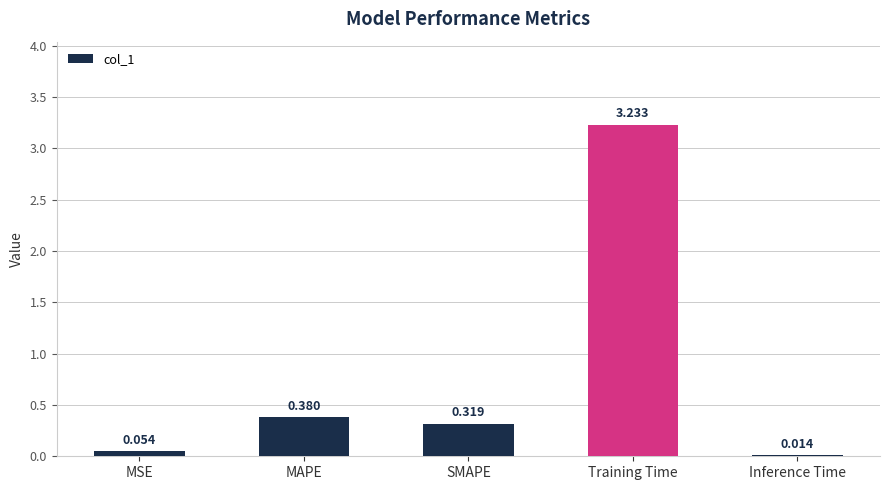

The chart shows a value of 0.7 at MAPE. True or false?

False